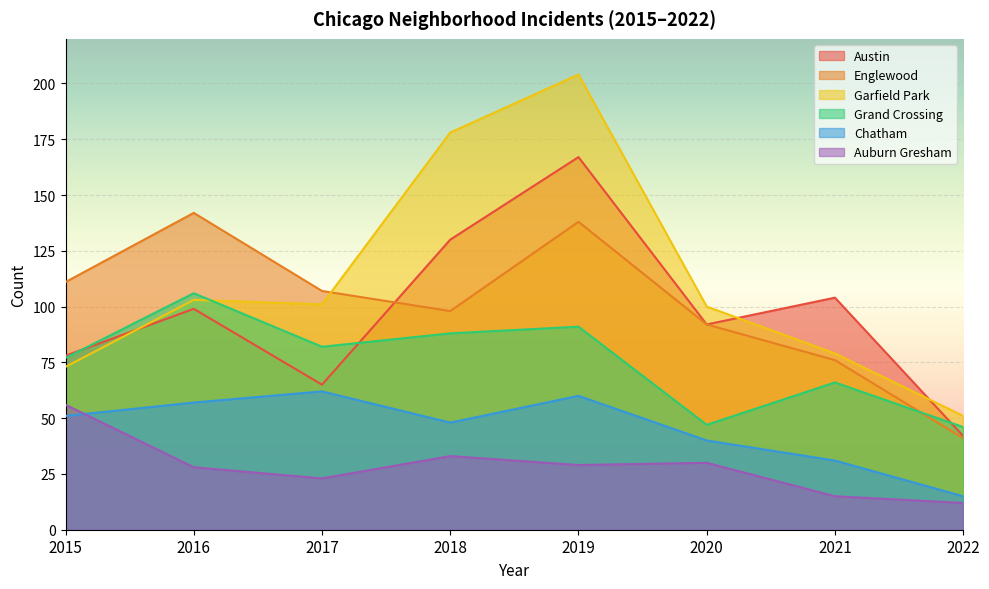

Where do Garfield Park and Englewood first cross each other?

2017 and 2018